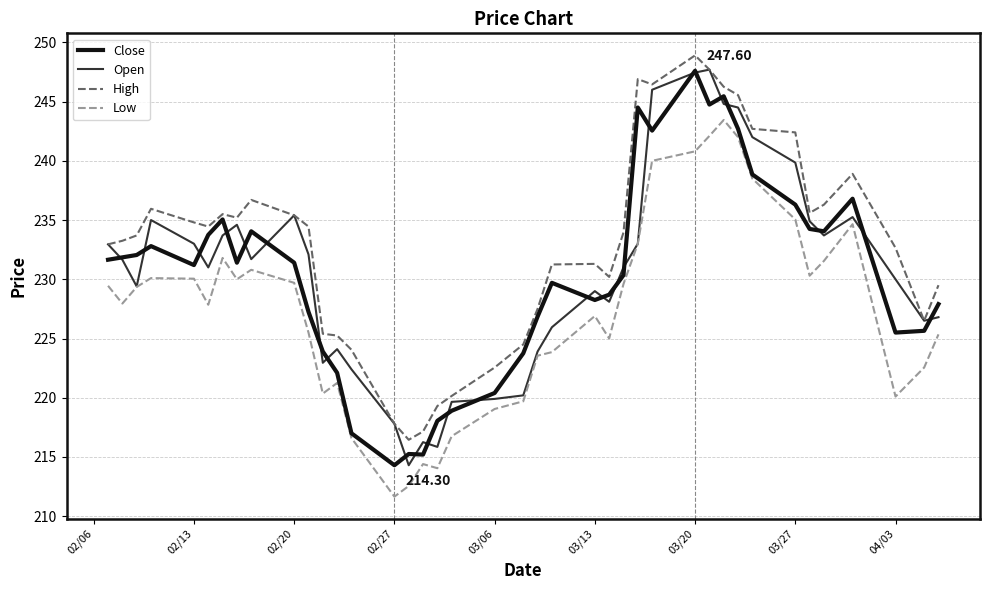

Which series has the largest total across all categories?

High